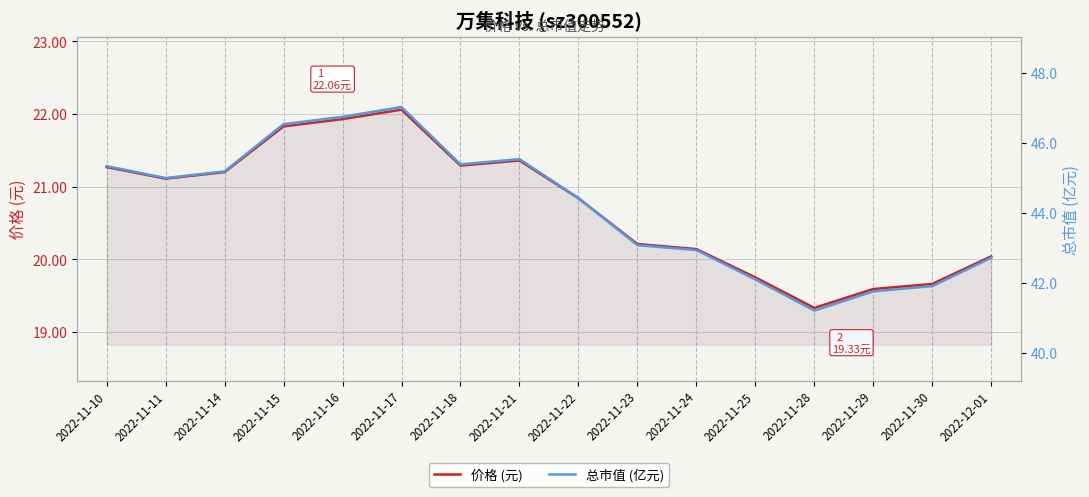

What is the value of the 总市值 (亿元) point at the 1st from the left?

45.3